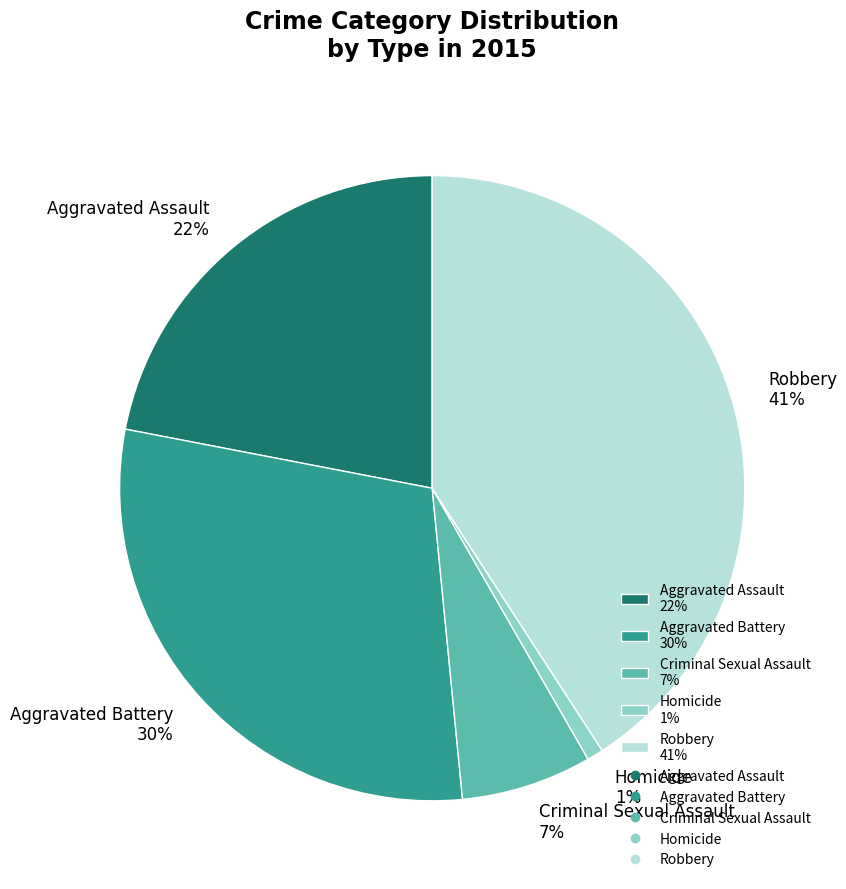

What percentage is the Criminal Sexual Assault slice, to the nearest percent?

7%